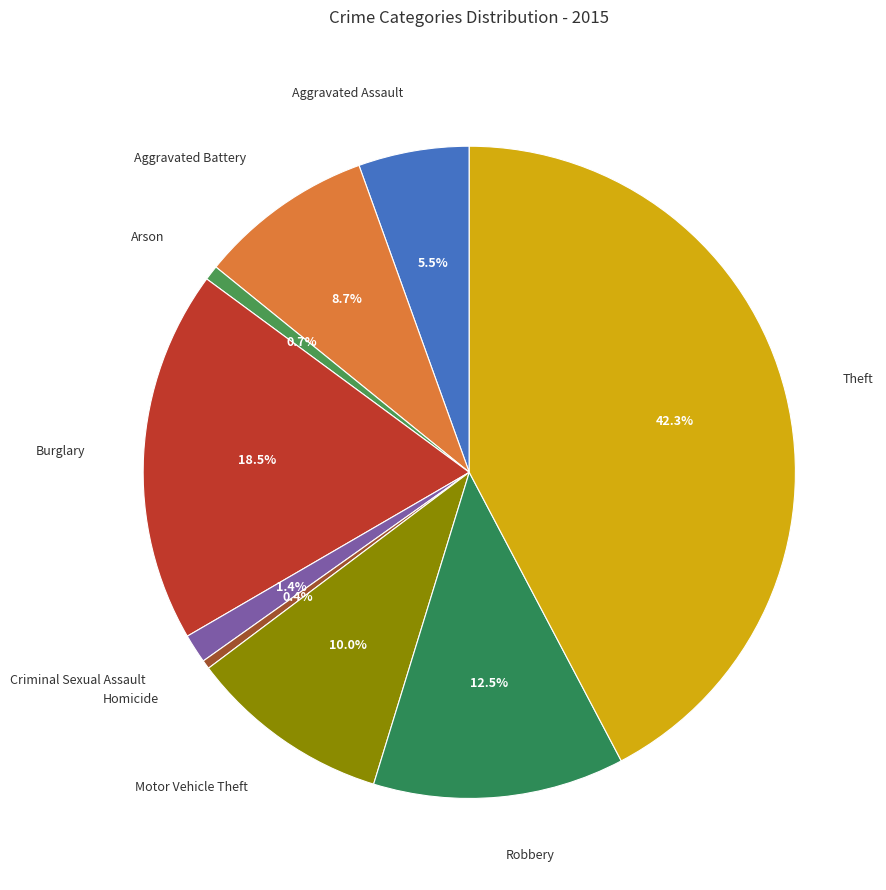

Is it true that Criminal Sexual Assault is 1% of the pie?

True